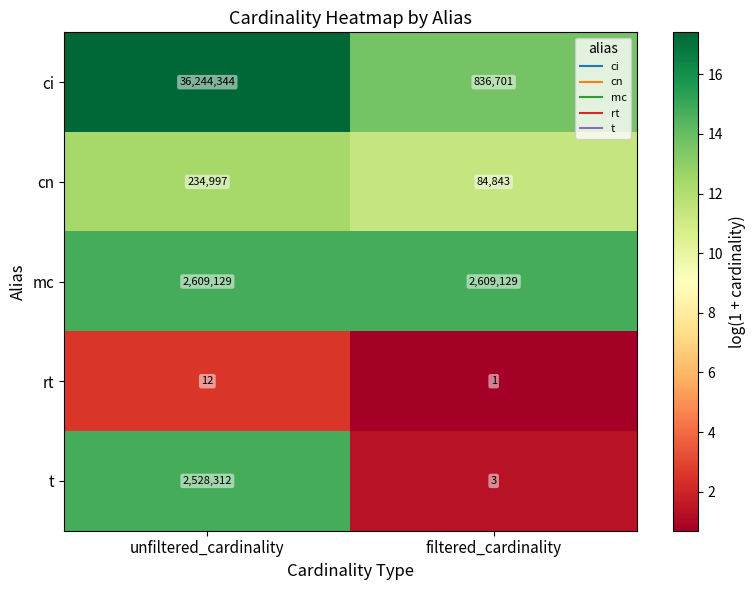

What is the difference between the highest and lowest values at unfiltered_cardinality?

36244332